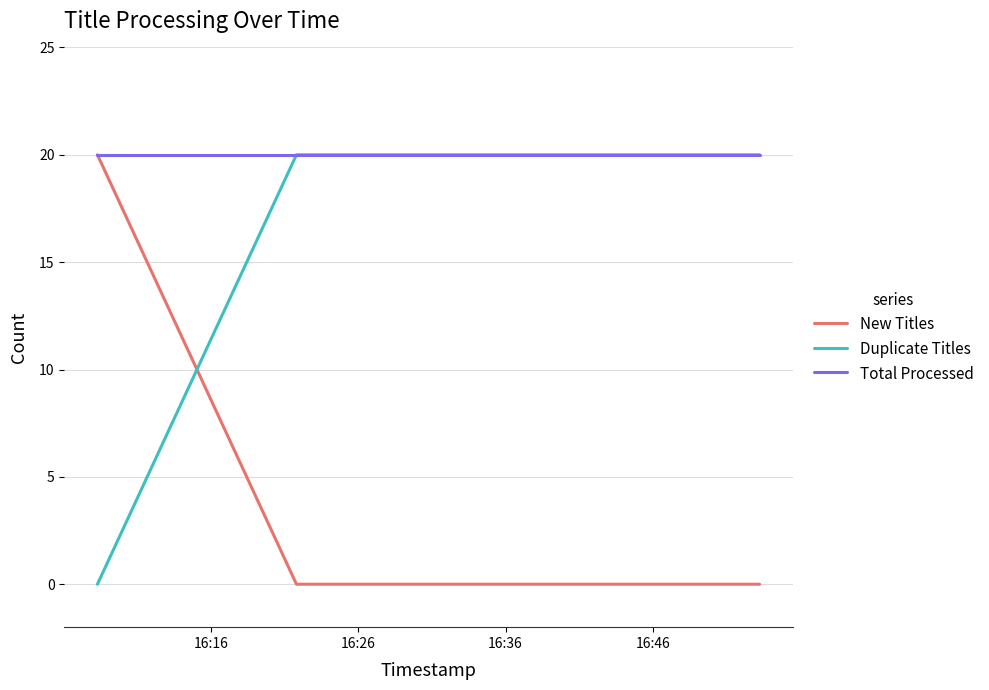

What is the maximum value for New Titles?

20